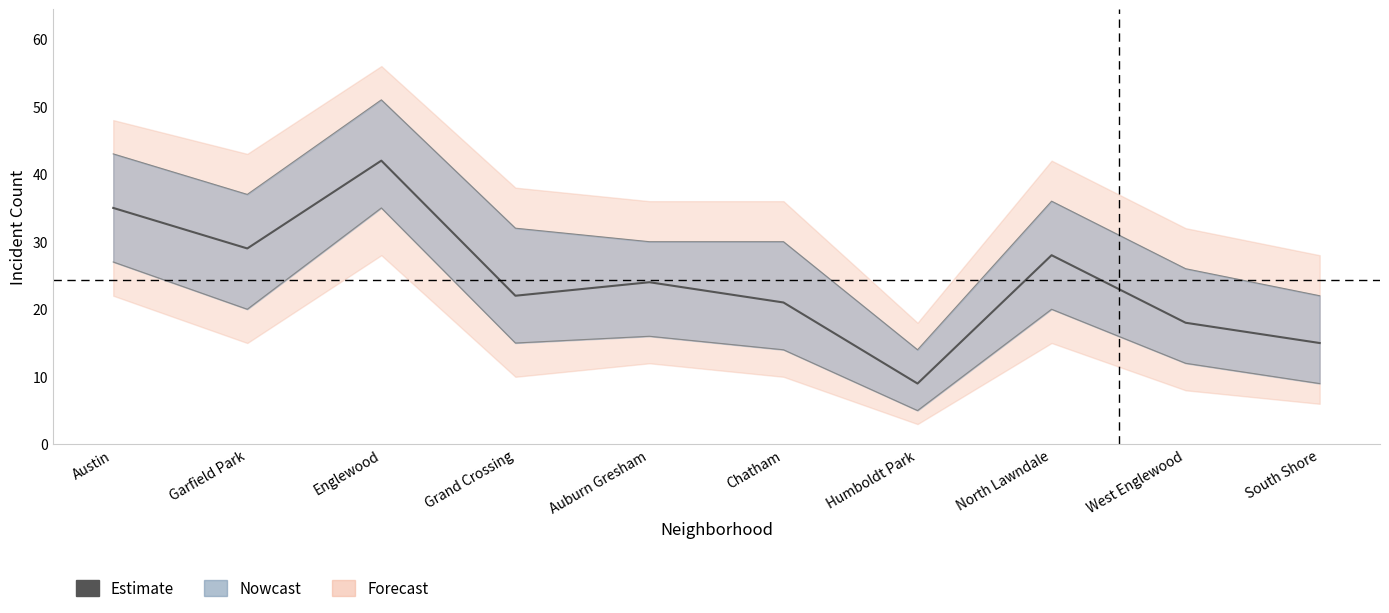

Rank the categories by value from lowest to highest.

Humboldt Park, South Shore, West Englewood, Chatham, Grand Crossing, Auburn Gresham, North Lawndale, Garfield Park, Austin, Englewood